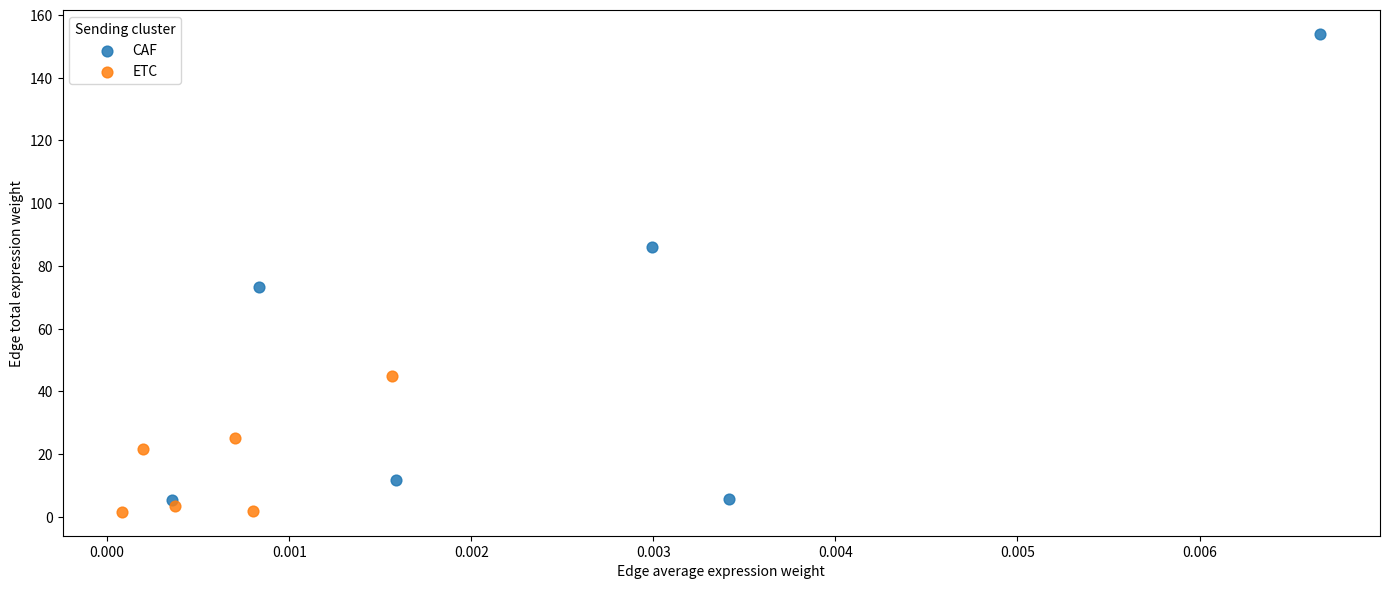

Which series has the widest spread of Y values?

CAF